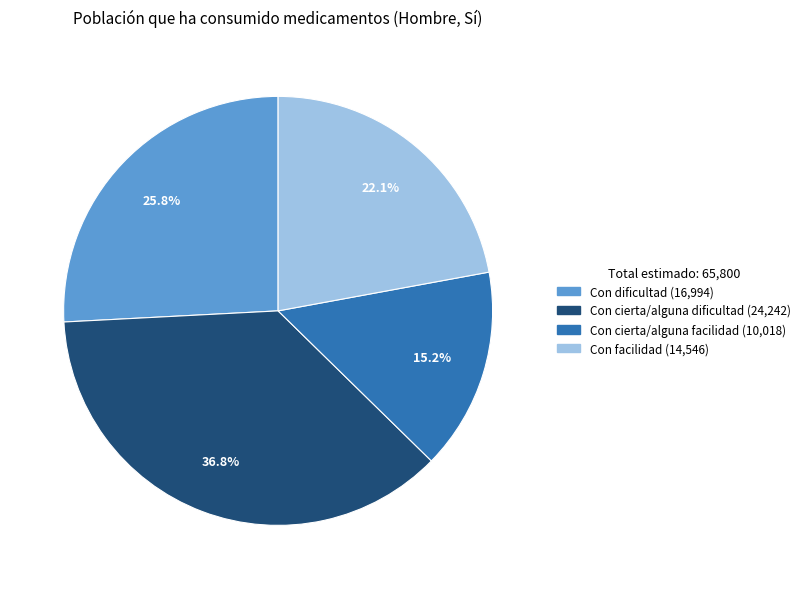

Between Con dificultad and Con cierta/alguna facilidad, which is larger?

Con dificultad